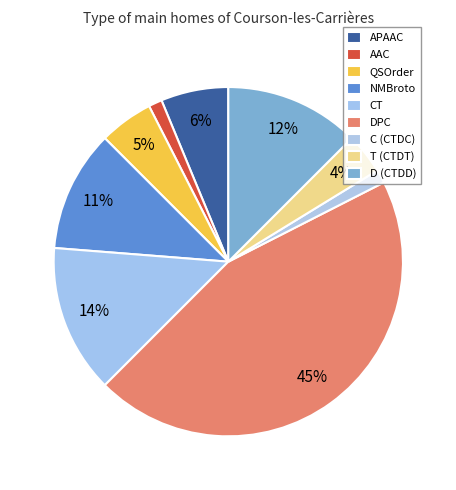

True or false: NMBroto accounts for 11% of the total.

True